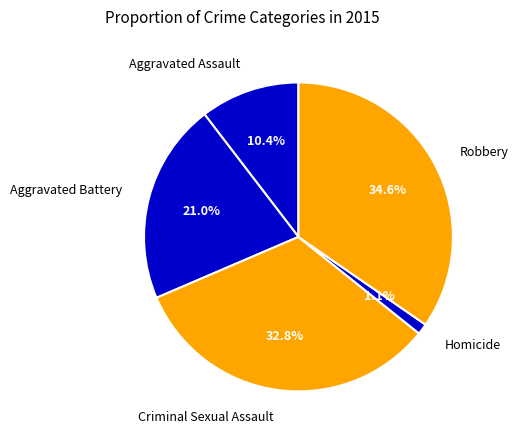

To the nearest percent, what portion does Criminal Sexual Assault represent?

33%